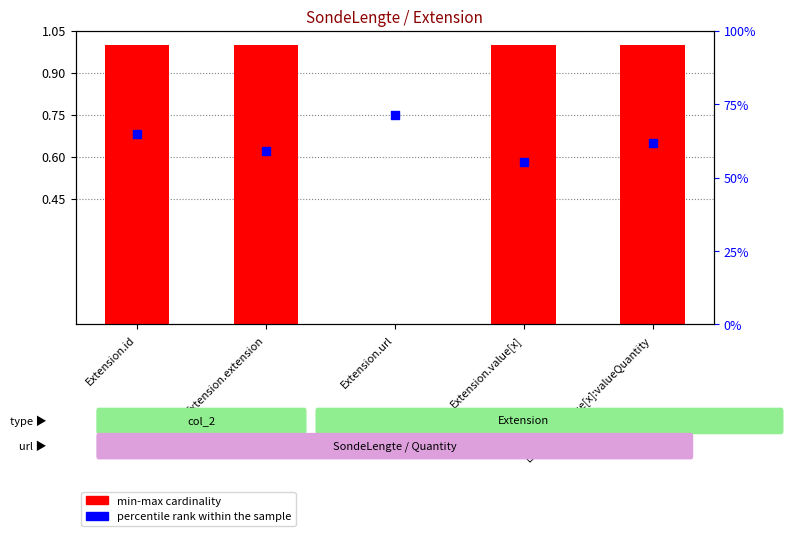

What is the change in value from Extension.id to Extension.value[x]?

-0.1